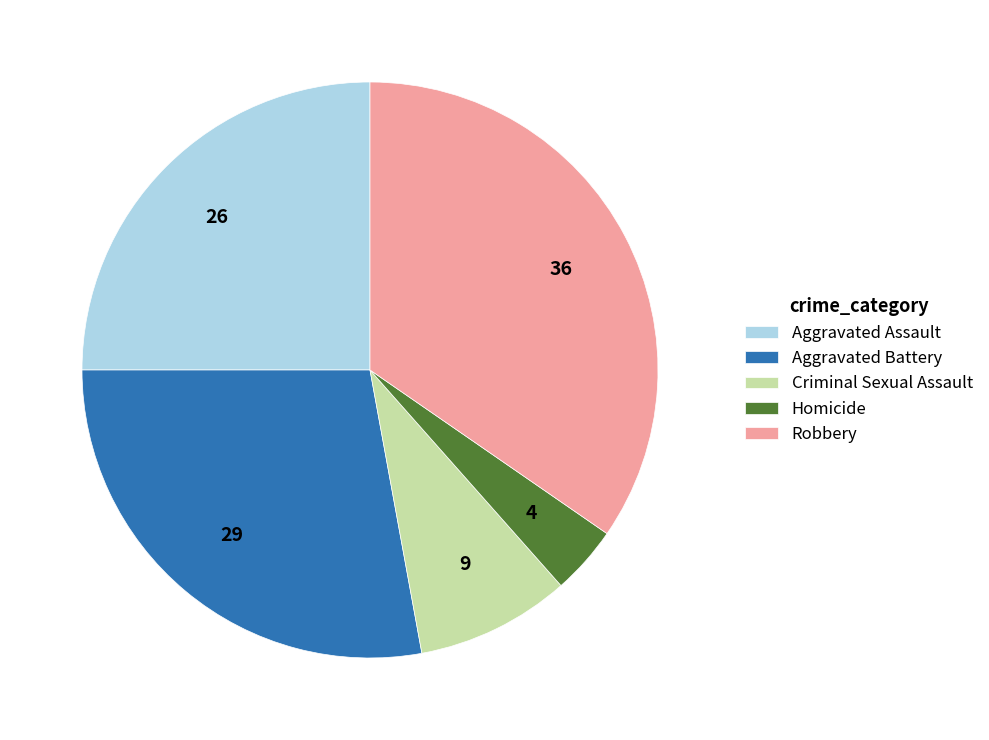

Is the sum of Criminal Sexual Assault and Robbery greater than half?

No